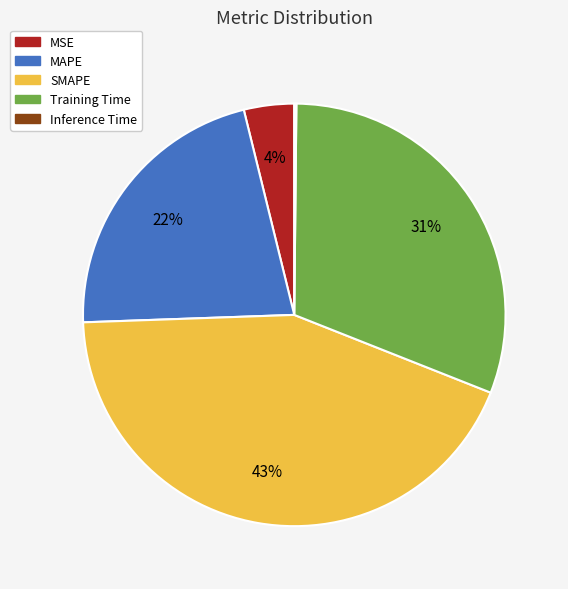

Which slice is the largest?

SMAPE